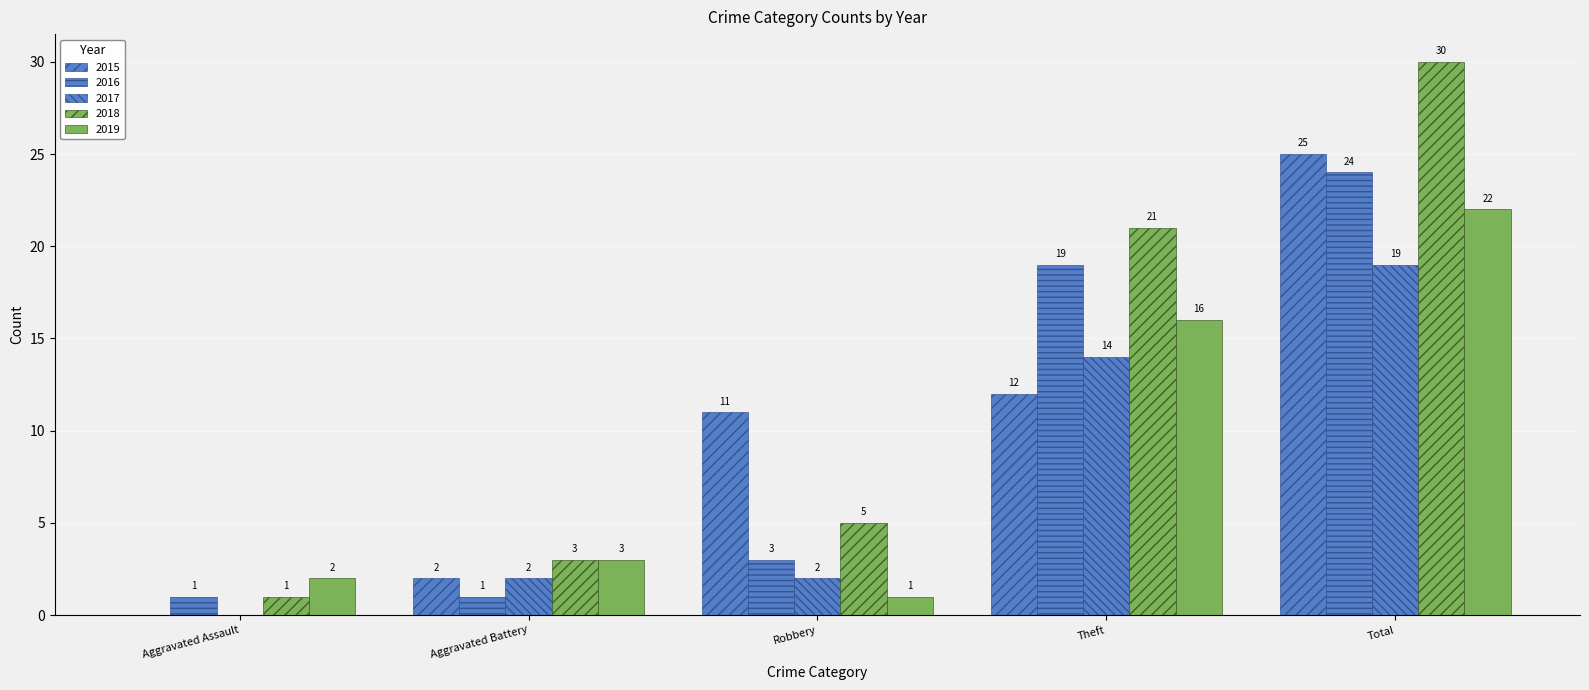

Are the bars horizontal?

No